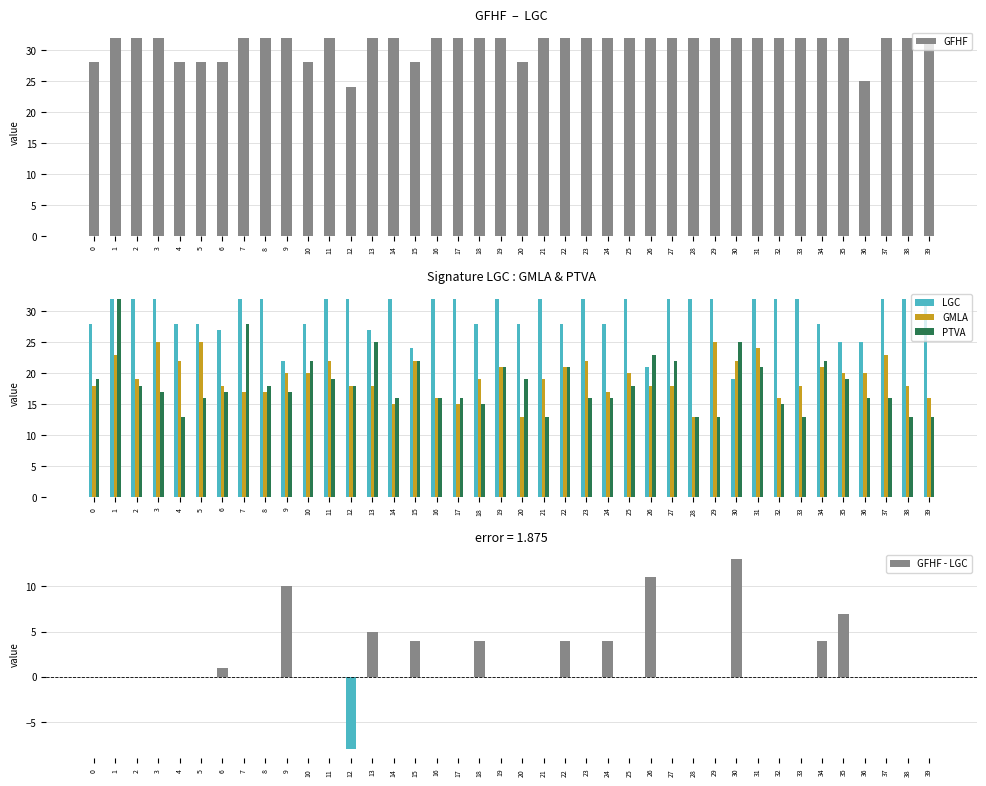

Which has a higher value, 10 or 27?

27